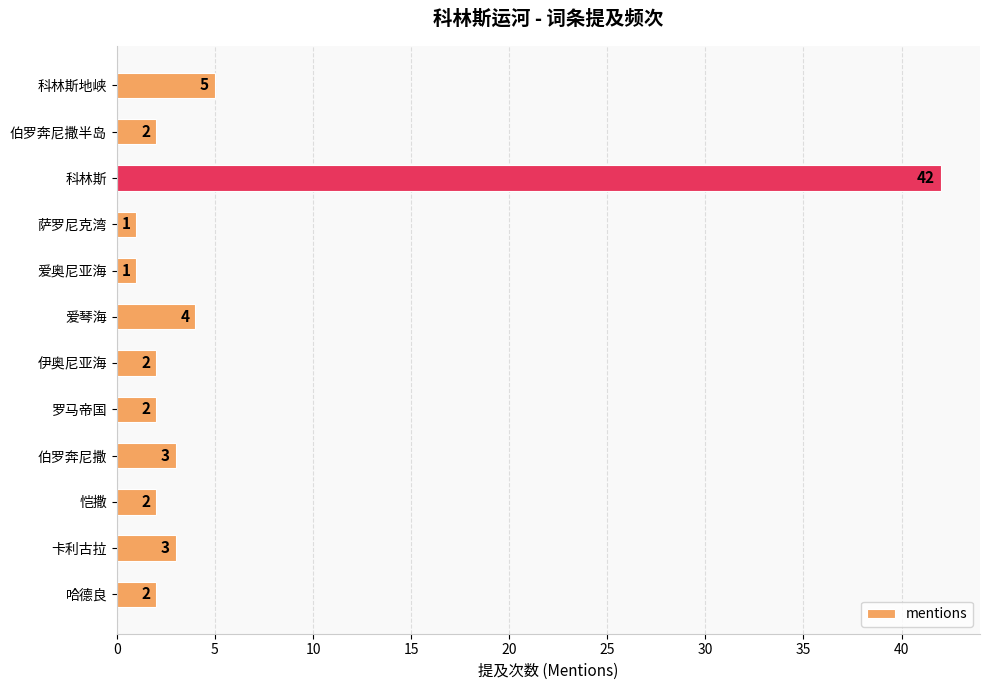

Reading bottom to top, transcribe all the data shown in this chart.

哈德良=2	卡利古拉=3	恺撒=2	伯罗奔尼撒=3	罗马帝国=2	伊奥尼亚海=2	爱琴海=4	爱奥尼亚海=1	萨罗尼克湾=1	科林斯=42	伯罗奔尼撒半岛=2	科林斯地峡=5